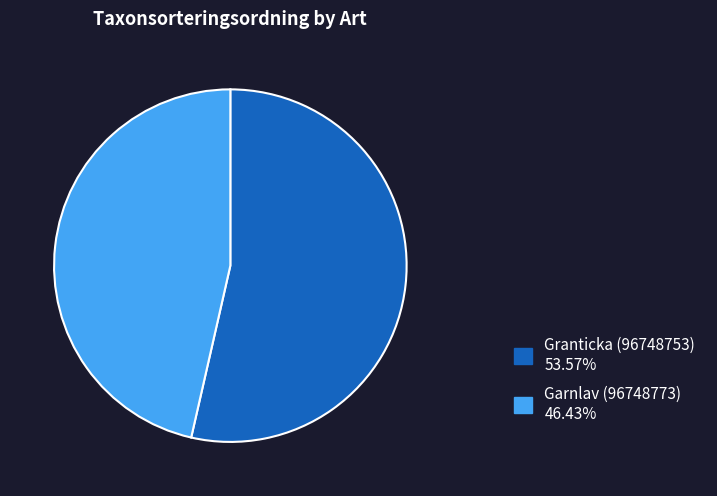

What is the smallest slice in the pie chart?

Garnlav (96748773)